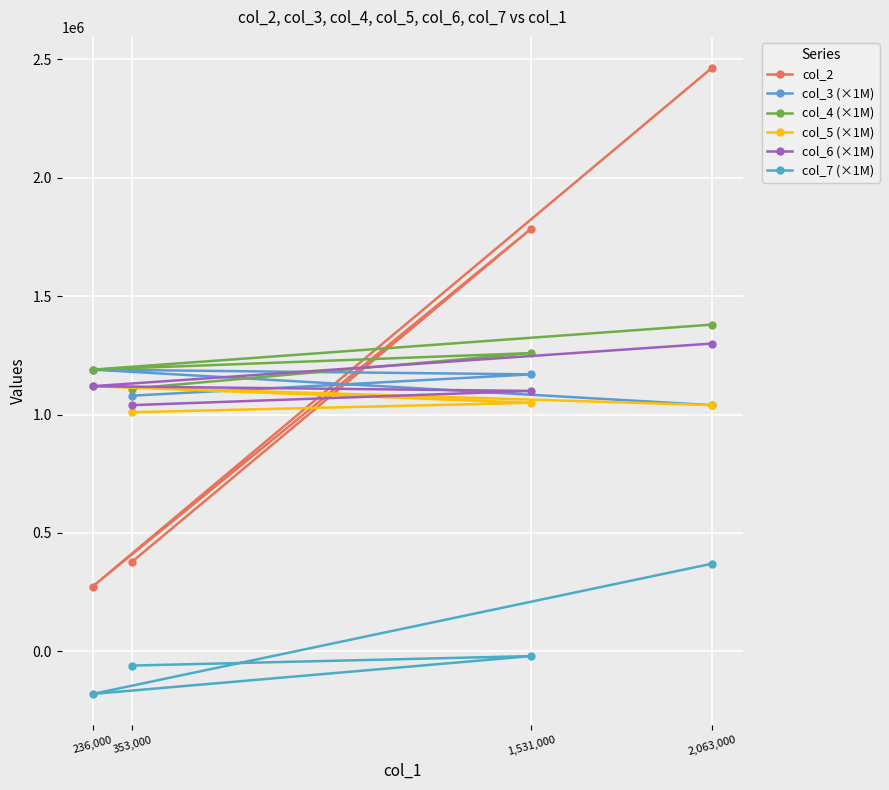

Count the number of categories in the chart.

4